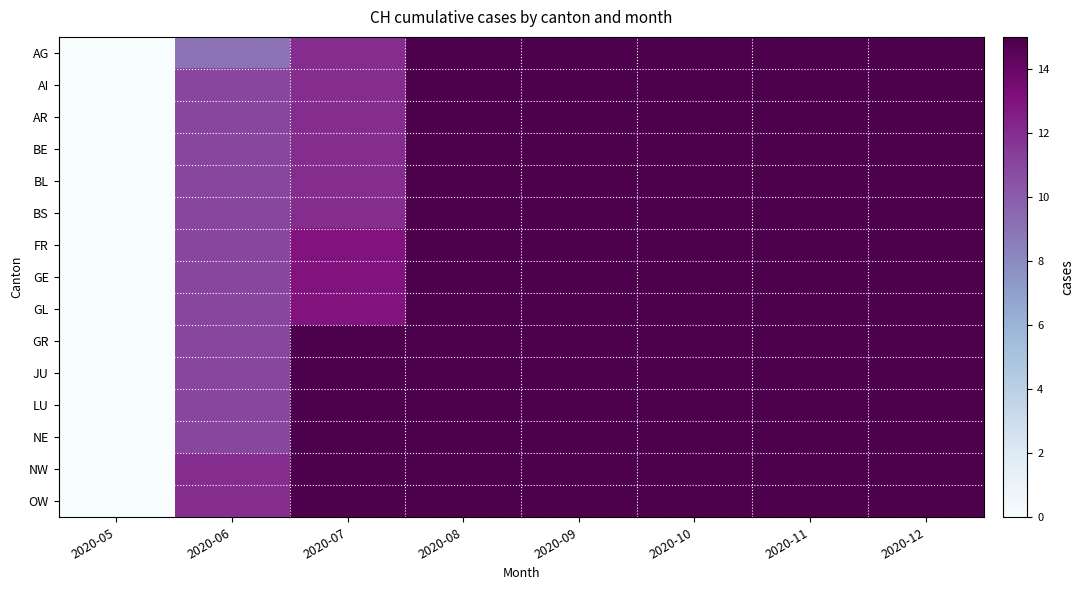

How many series are shown in this chart?

15